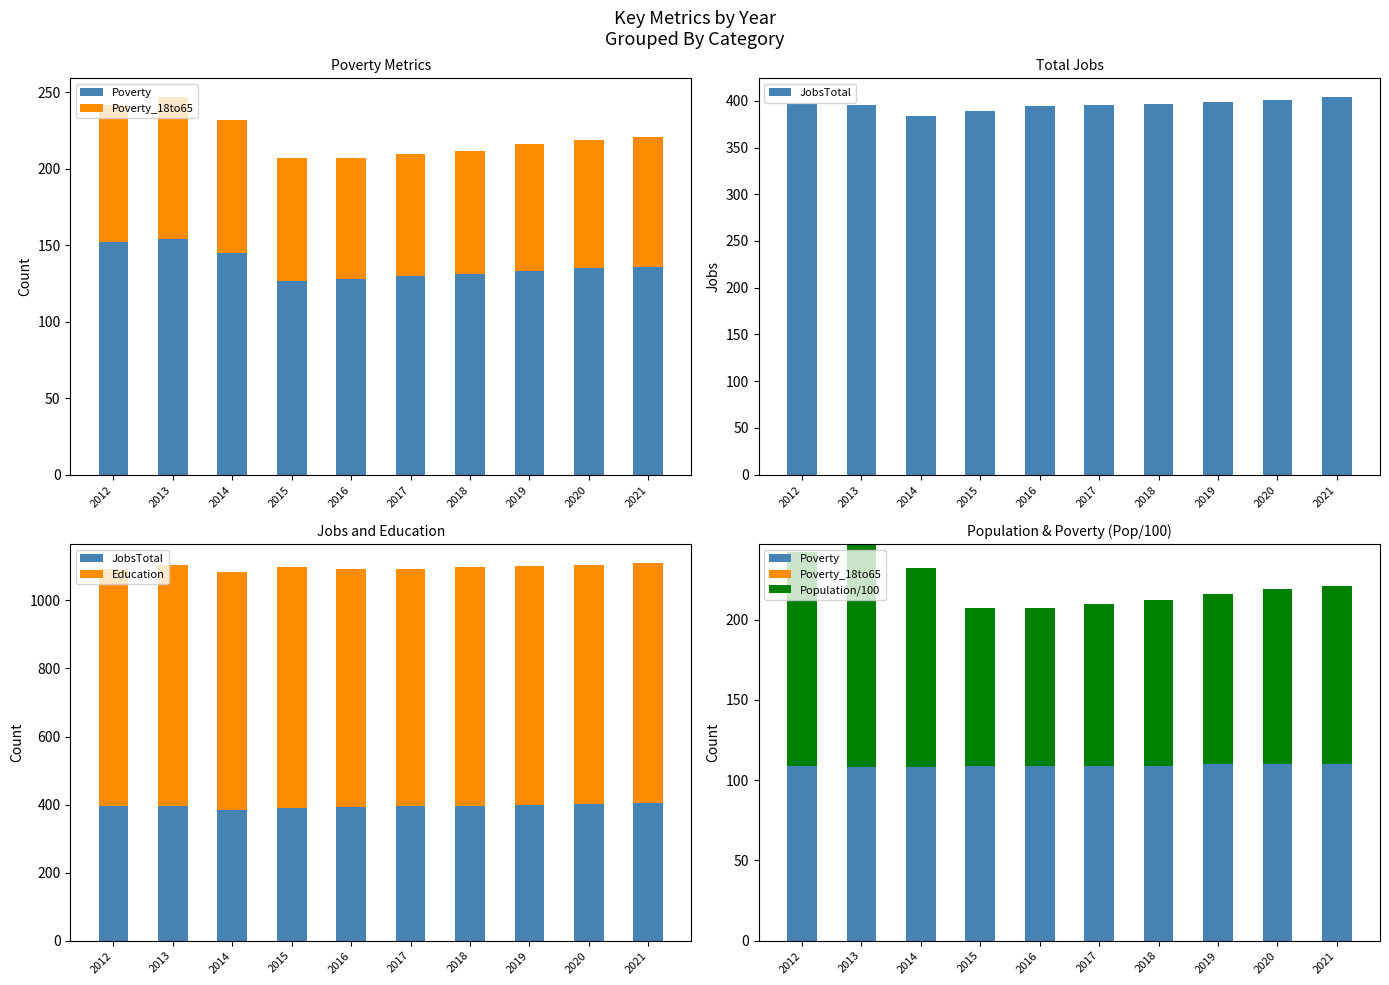

Rank the series at 2012 from lowest to highest value.

Population/100, Poverty_18to65, Poverty, JobsTotal, Education